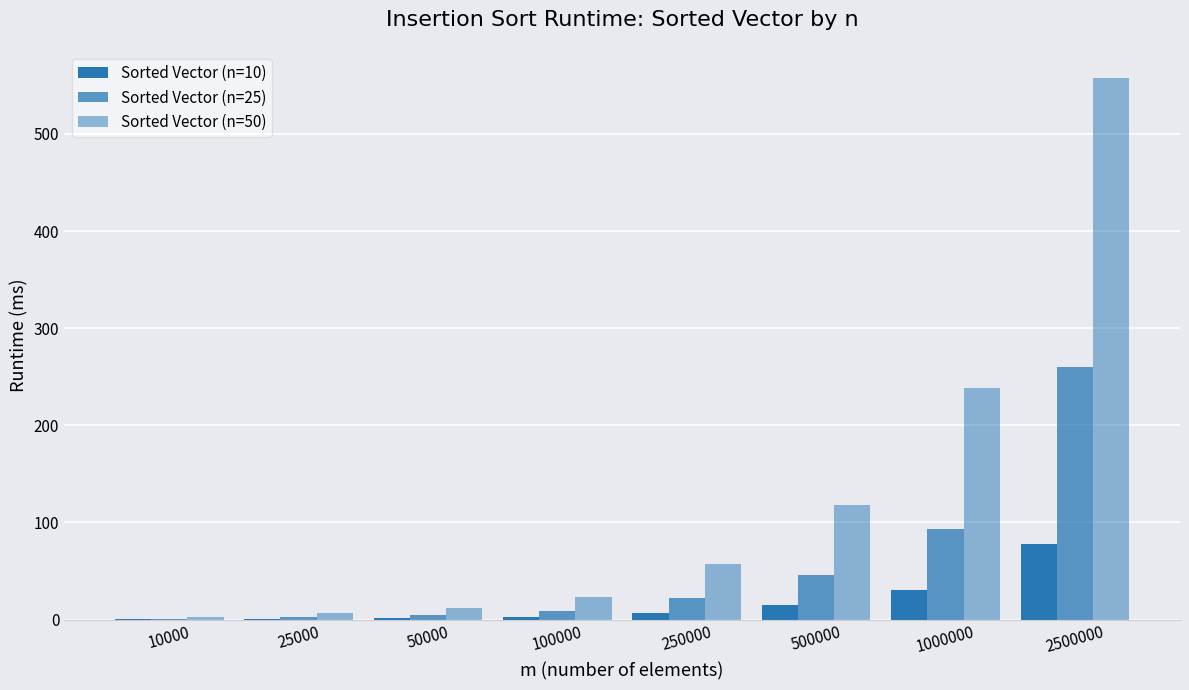

Rank the series by their maximum value, from highest to lowest.

Sorted Vector (n=50), Sorted Vector (n=25), Sorted Vector (n=10)